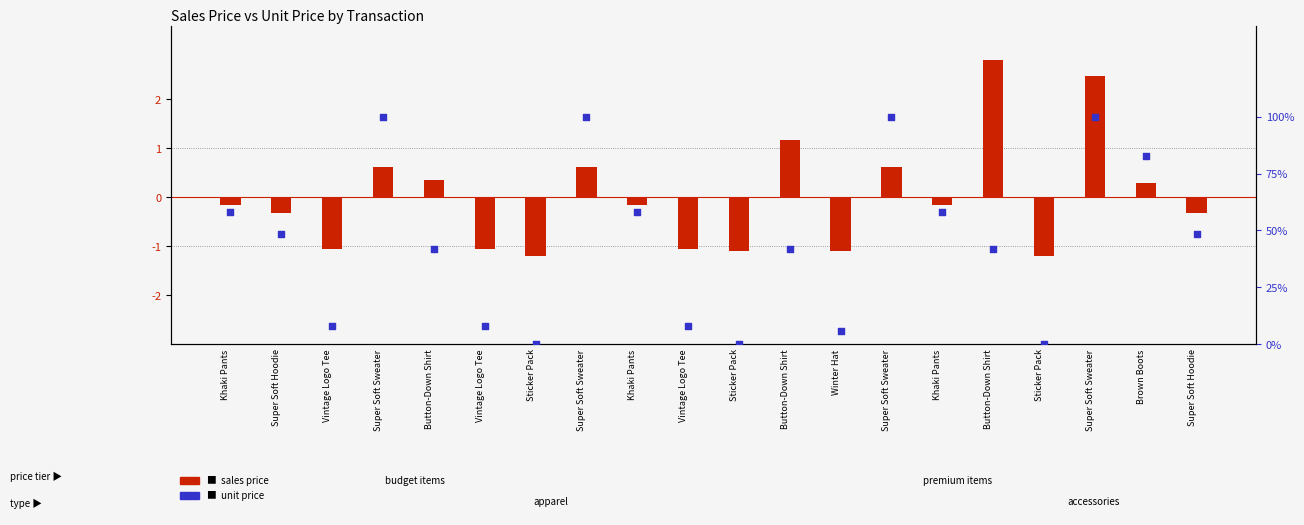

Which series has the largest Y range (max minus min)?

sales price